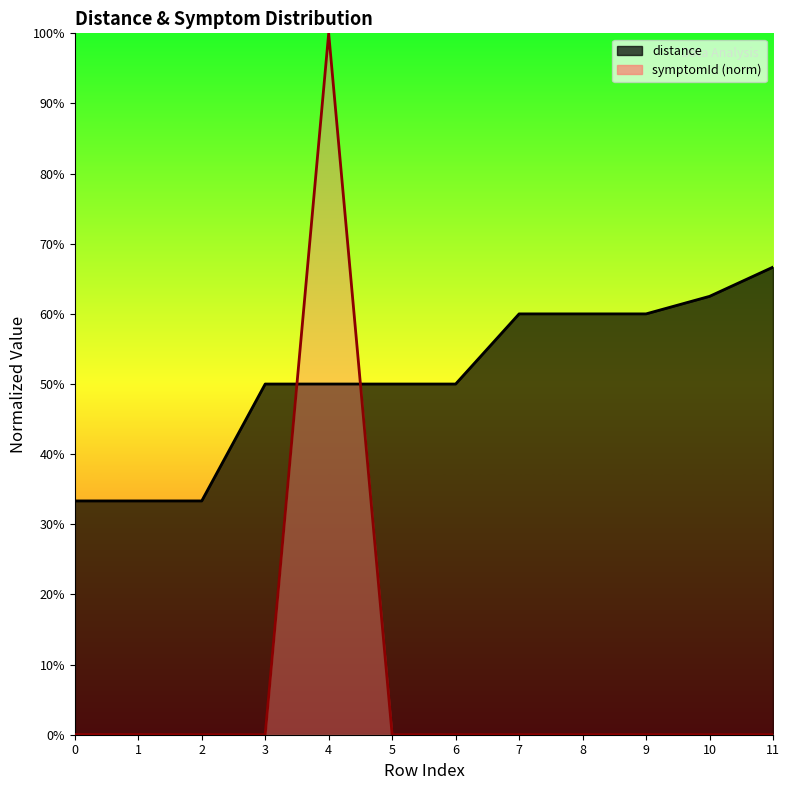

At which label does symptomId_norm reach its minimum?

3